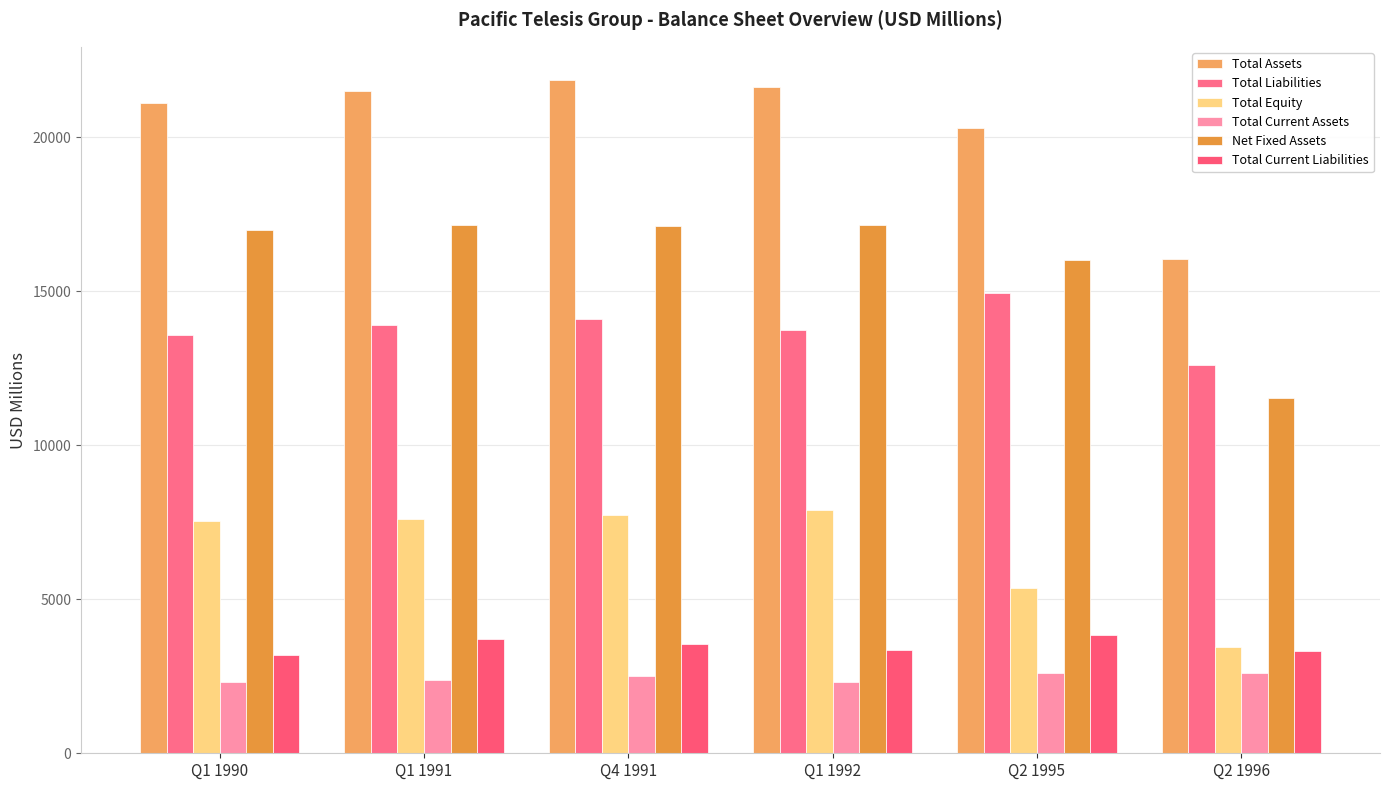

What is the difference between the highest and lowest values at Q1 1991?

19099